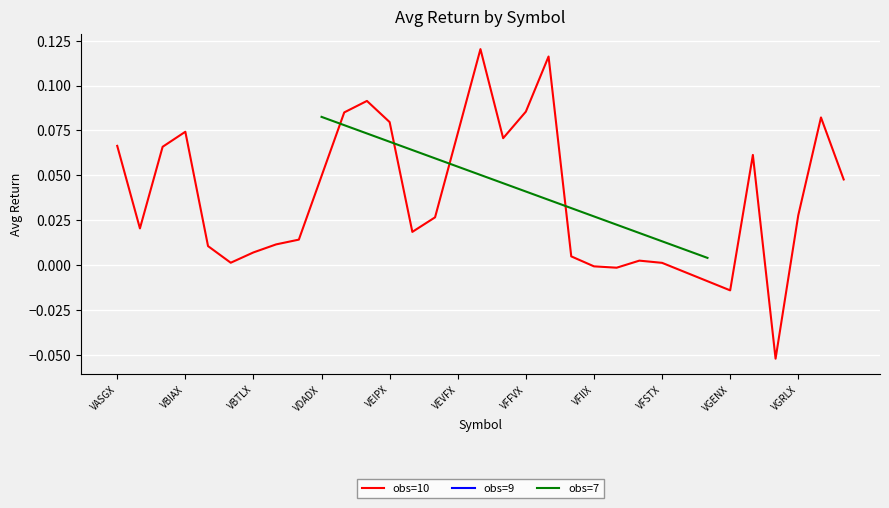

What is the minimum value shown in the chart?

-0.1